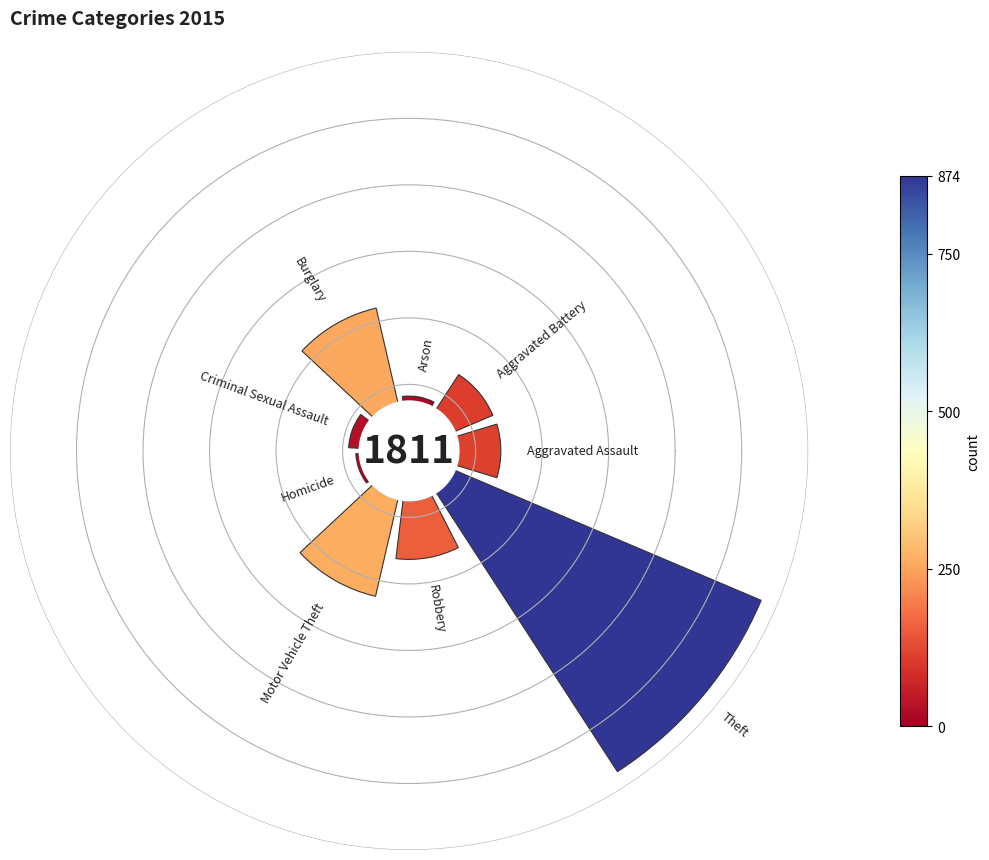

How much of the chart is everything except Homicide?

99.5%